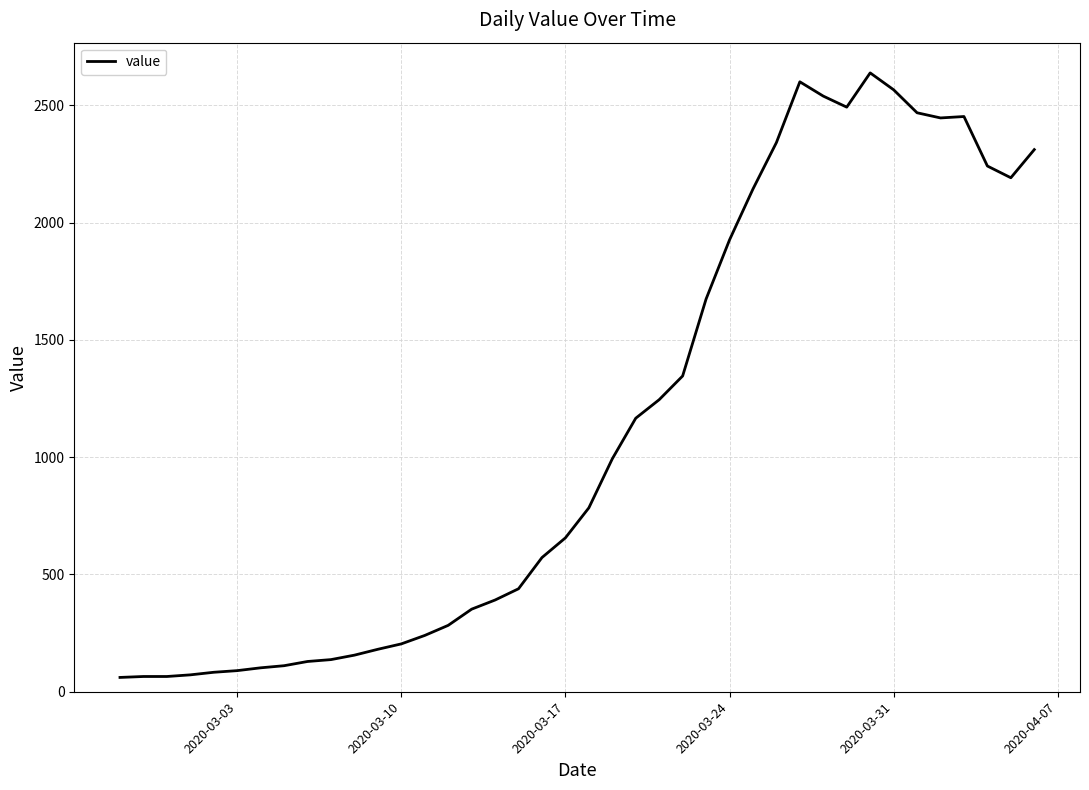

What is the difference between the maximum and minimum values?

2577